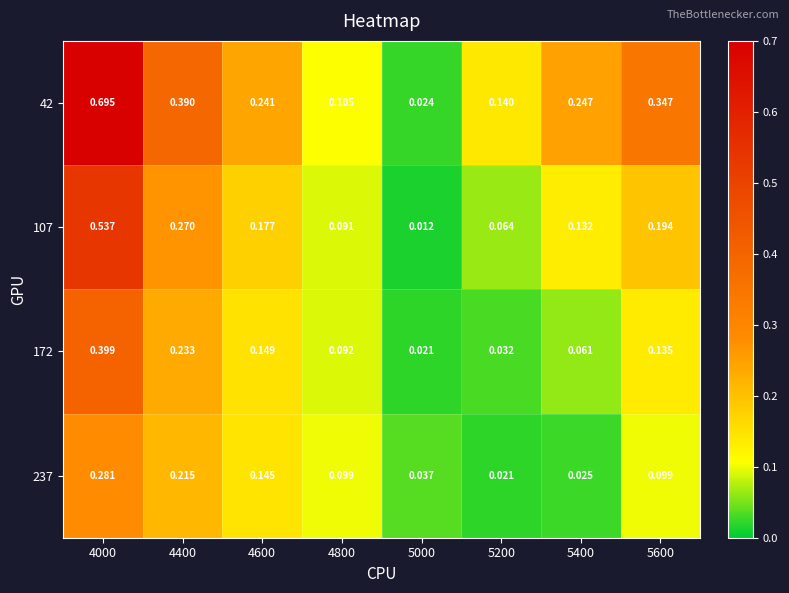

Is the value of 237 at 5200 greater than the value of 172 at 4600?

No